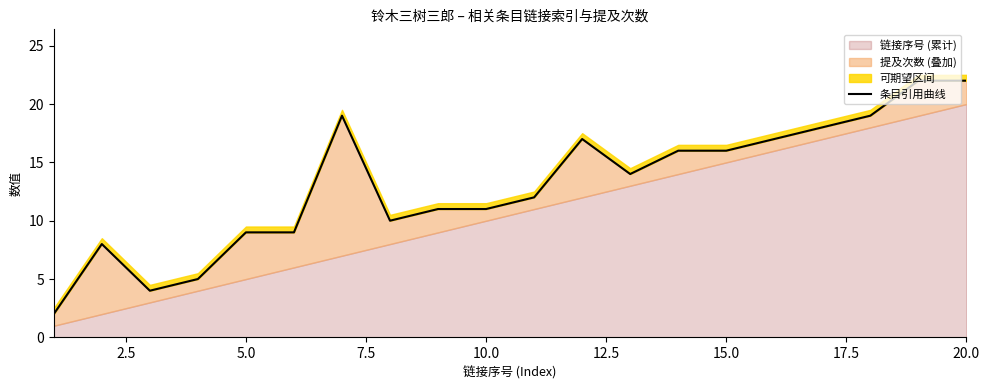

How many interior local valleys (lower than both neighbors) does the data have?

3